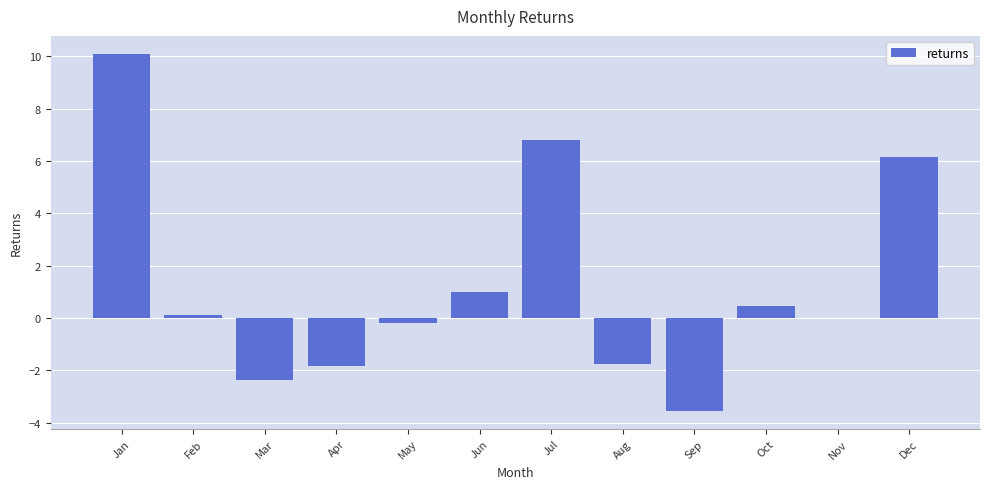

What is the sum of the values at Nov and Mar?

-2.4